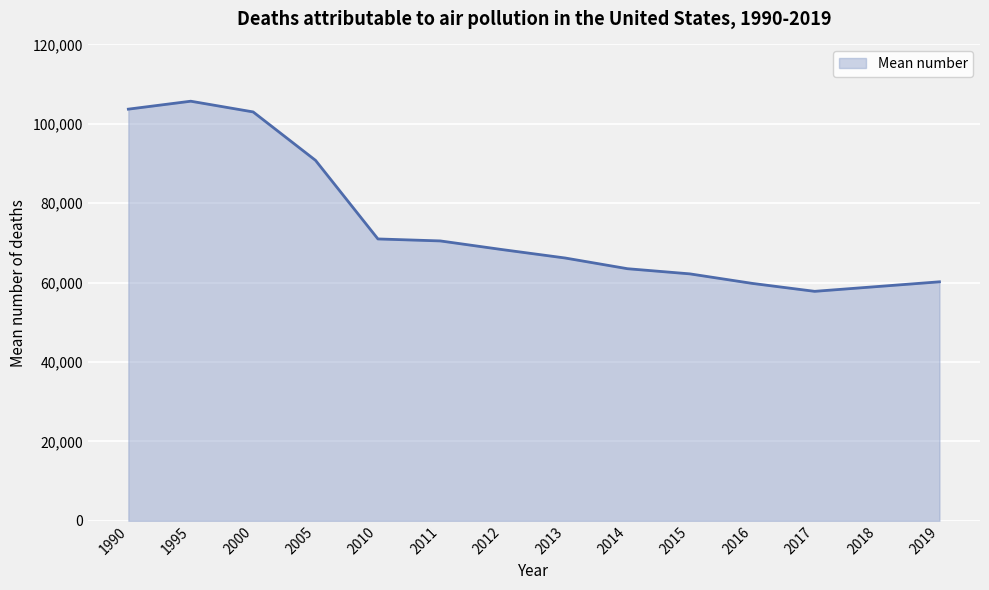

Which category has the lowest value across all series?

2017